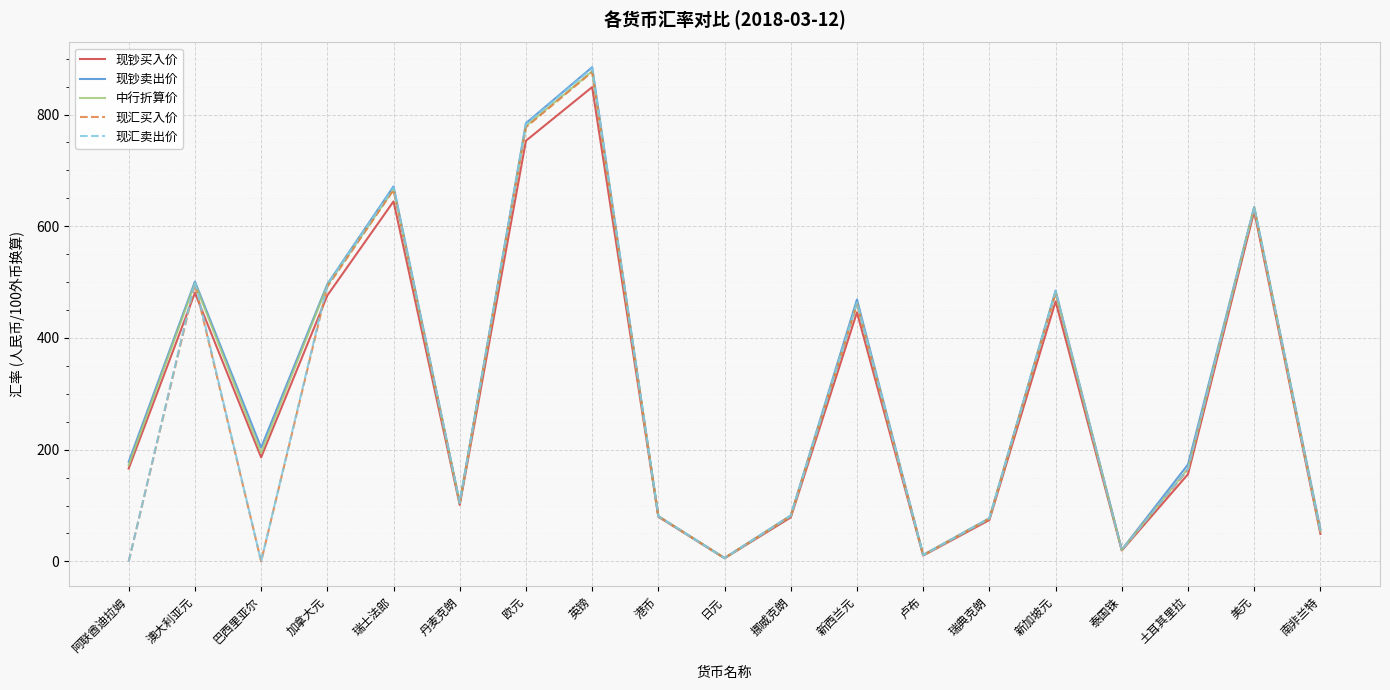

The 现汇卖出价 series shows 495.2 at 加拿大元. True or false?

True